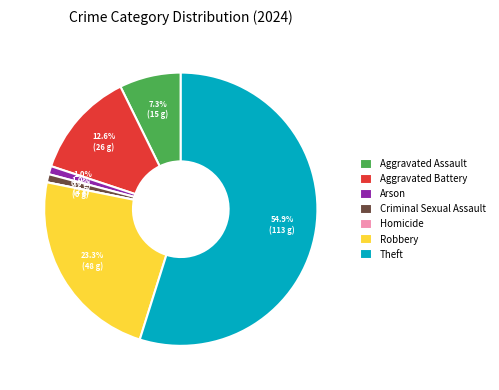

The Homicide slice represents 0% of the pie. True or false?

True